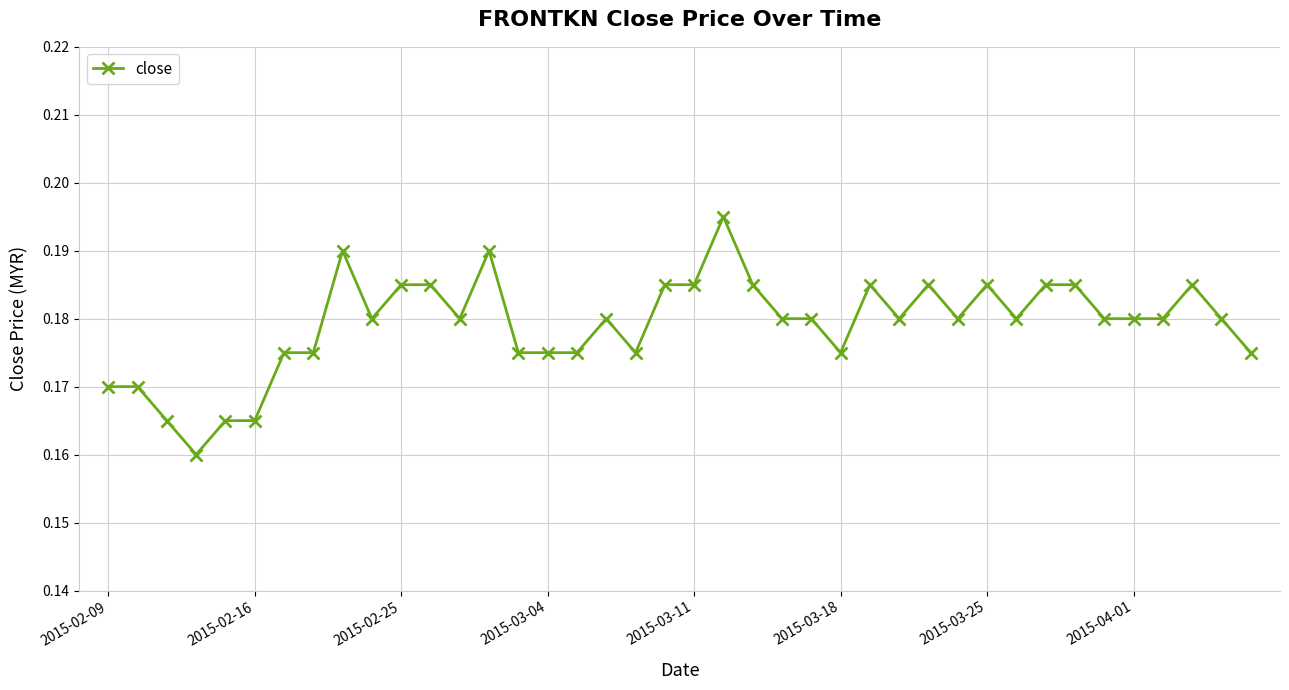

Count the values in the range 0 to 1.

40